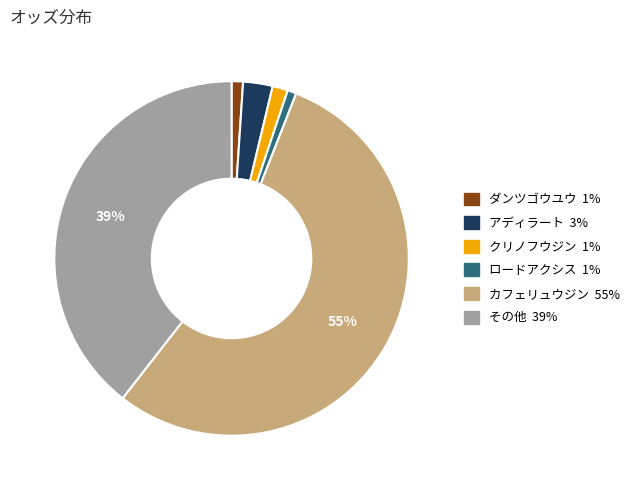

To the nearest percent, what is the average slice percentage?

17%